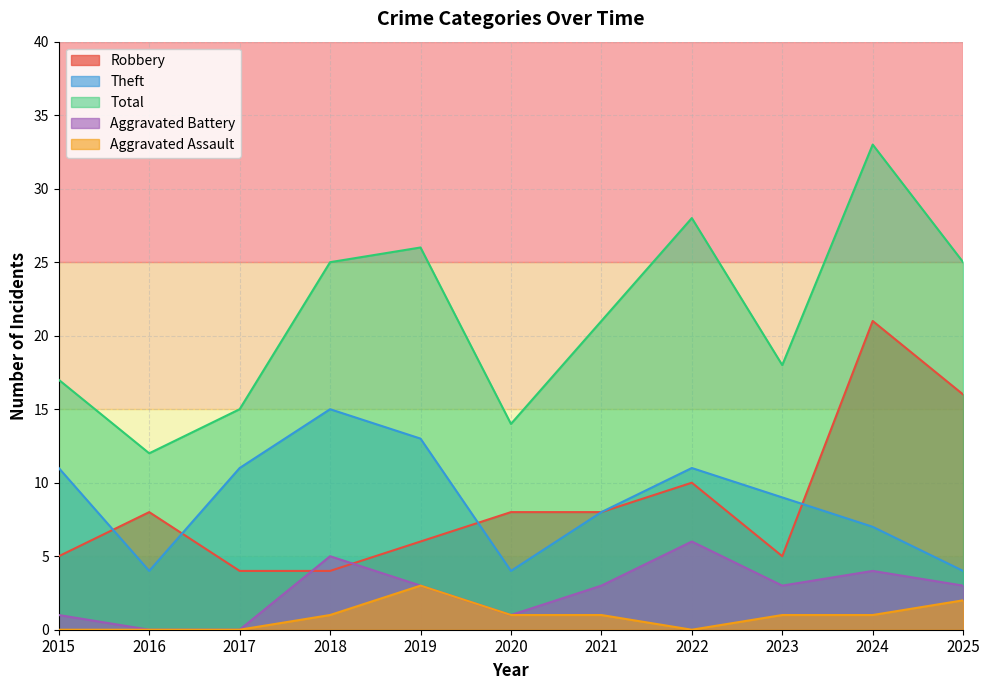

At which category is the sum across all series the highest?

2024